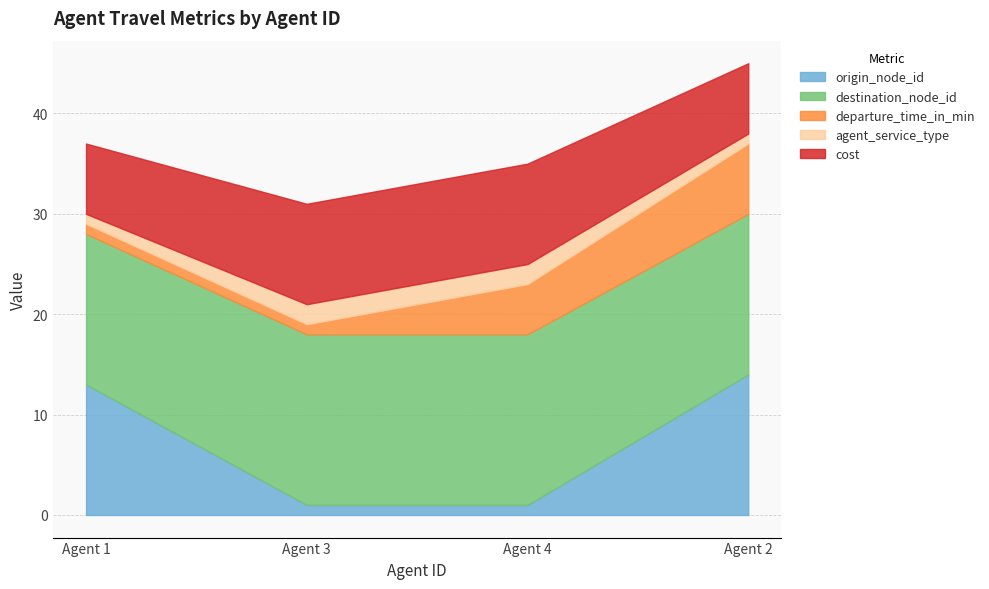

At which label does destination_node_id reach its minimum?

Agent 1